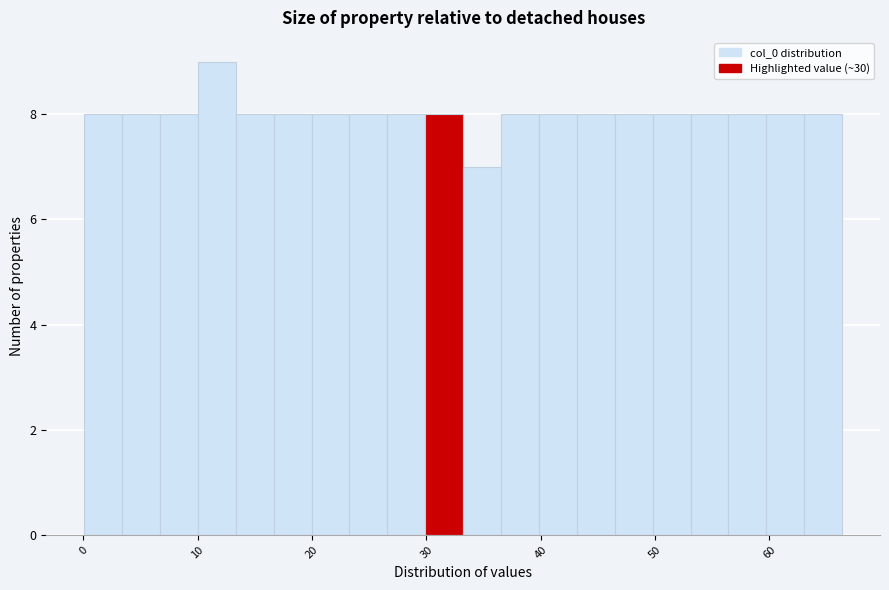

Read against the x-axis, roughly where is the centre of the tallest bar?

12